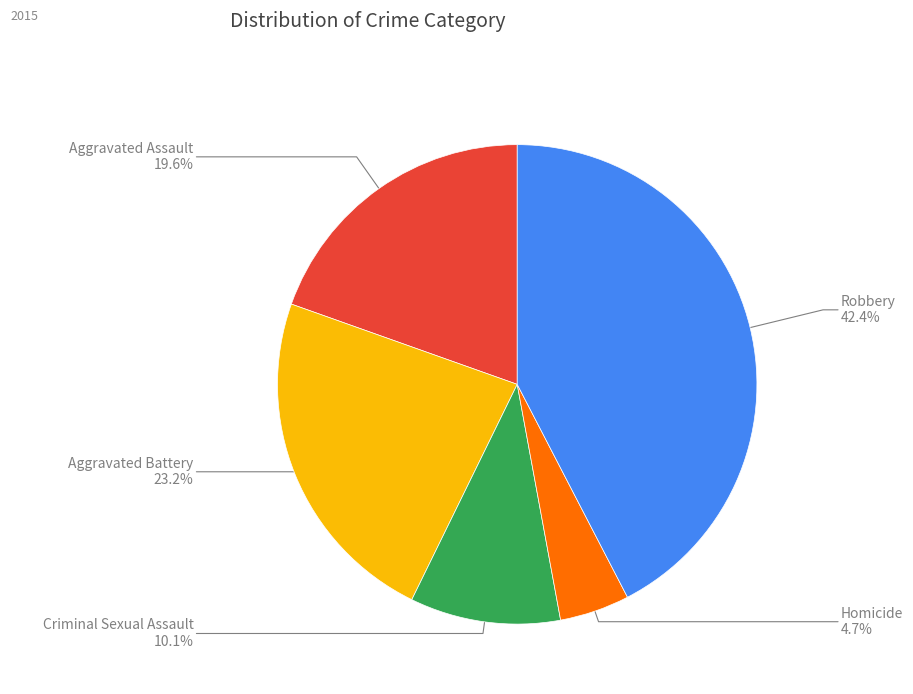

What is the total percentage of Aggravated Battery and Aggravated Assault?

42.8%